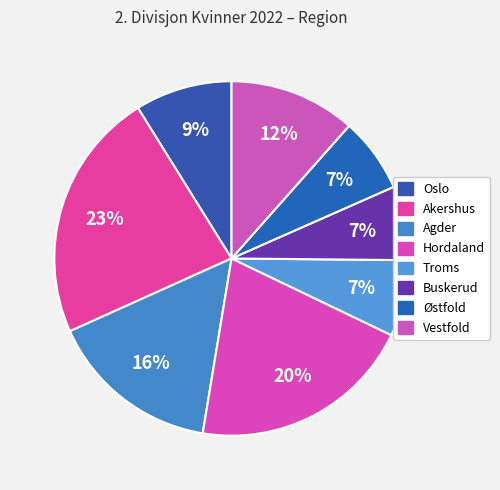

How many slices are in this pie chart?

8